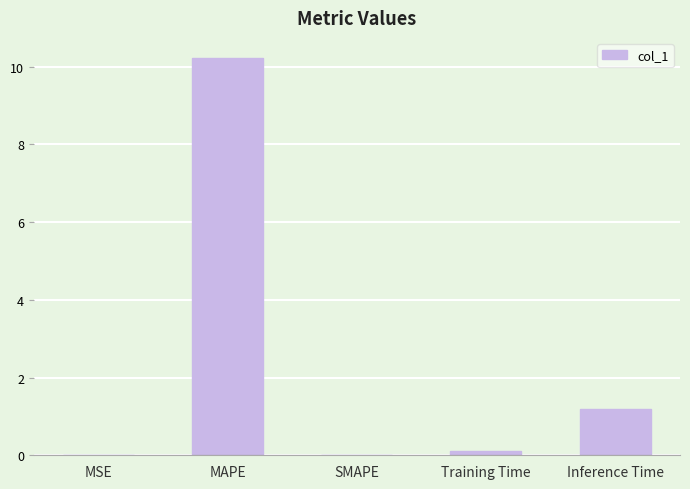

The chart shows a value of 4.2 at MAPE. True or false?

False